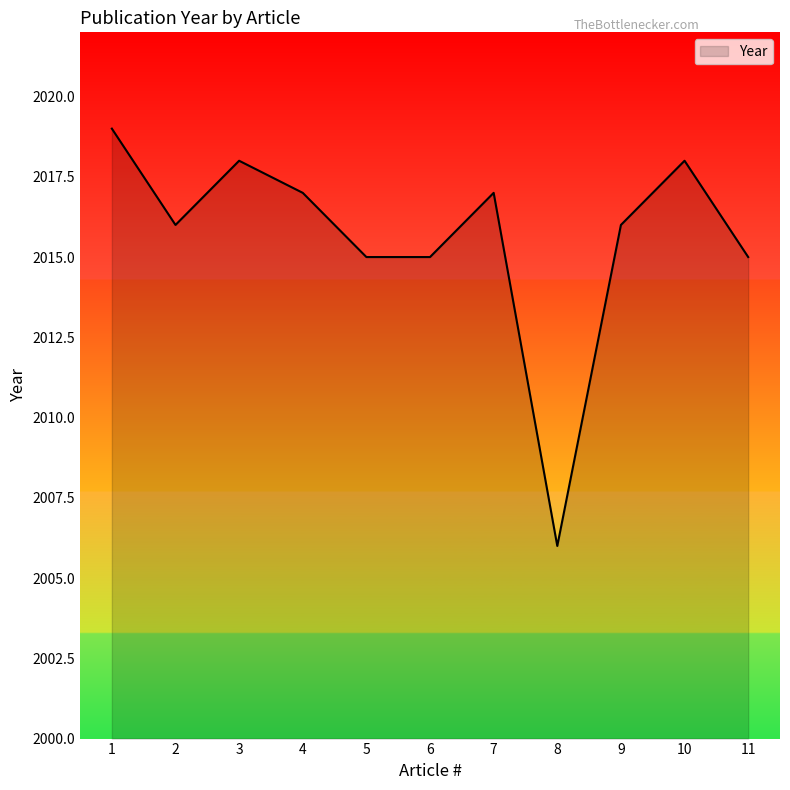

Does the chart have visible grid lines?

No